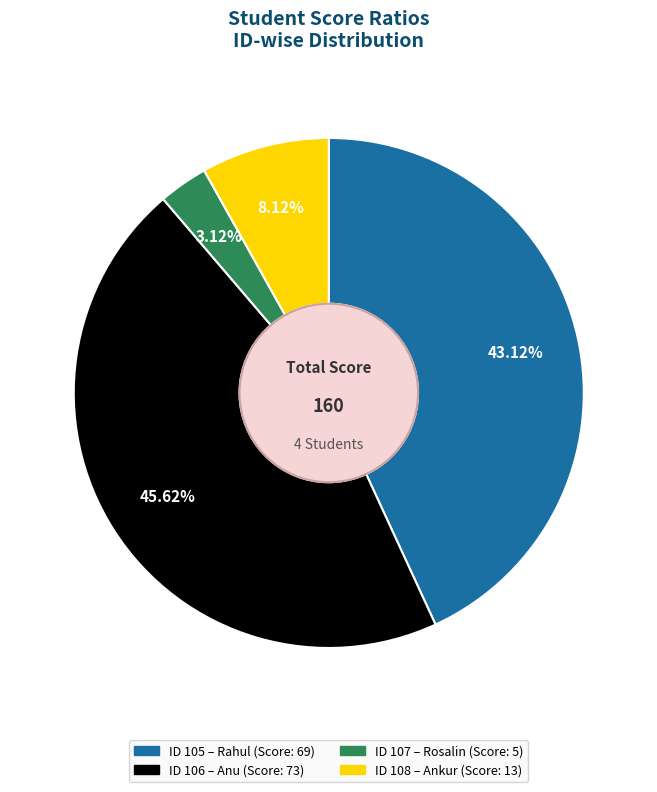

How many segments does this pie chart have?

4